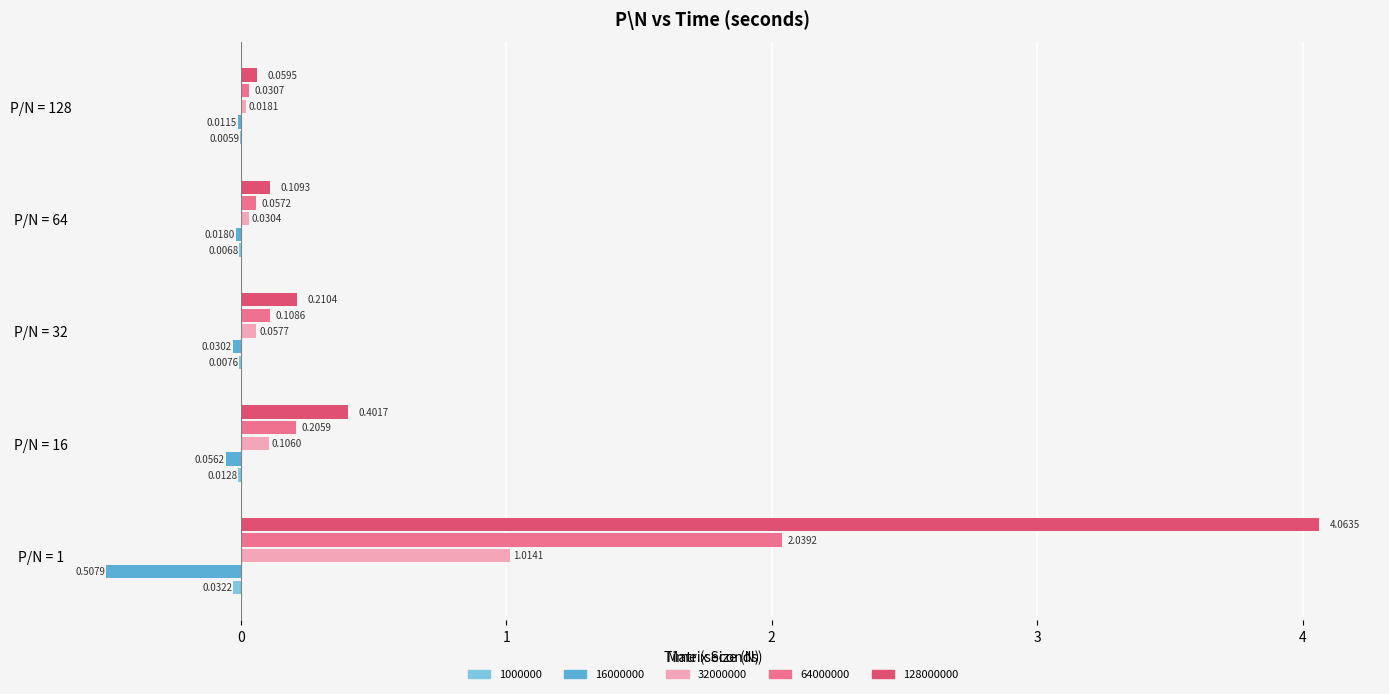

Is the value of 32000000 at P/N = 32 greater than the value of 64000000 at P/N = 128?

Yes